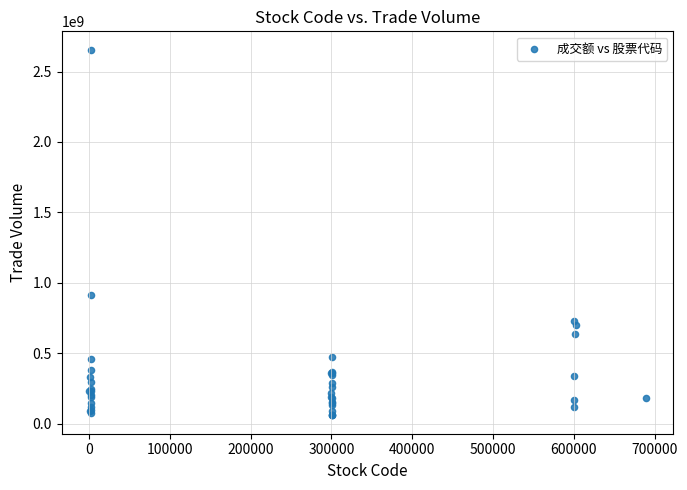

What Y value in the scatter plot is closest to 1357709320?

912468142